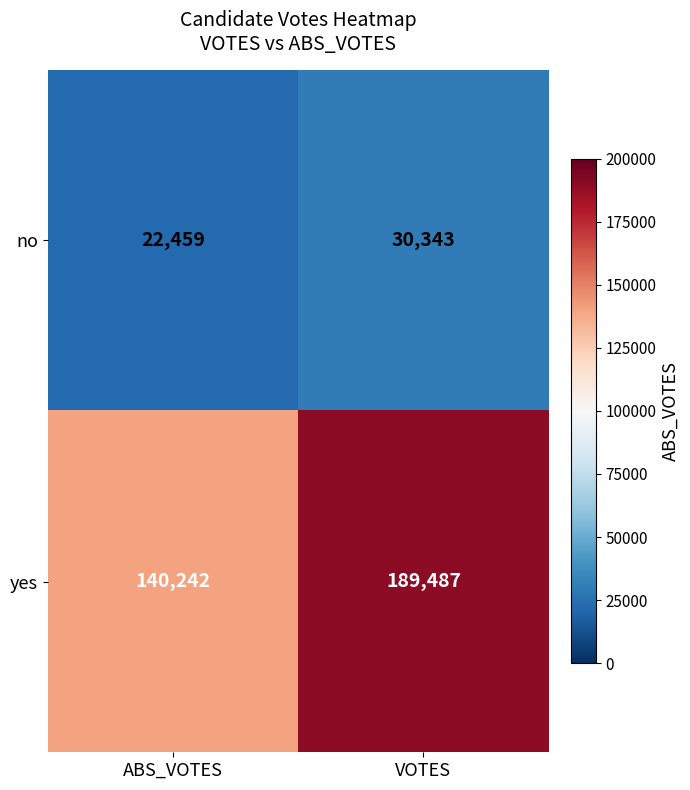

Which category has the highest value in the yes series?

VOTES